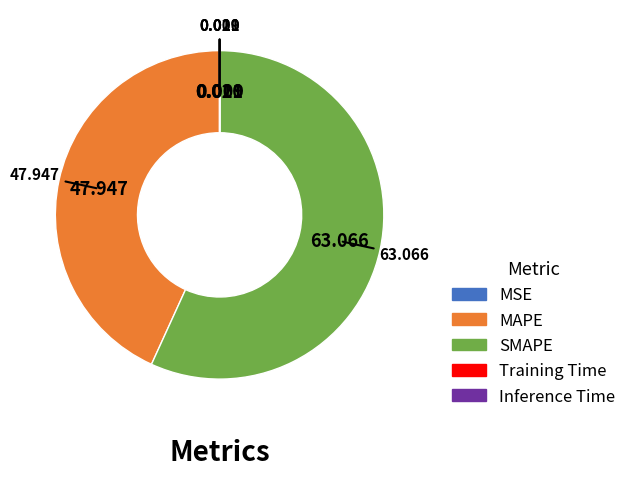

Does any single category account for the majority?

Yes